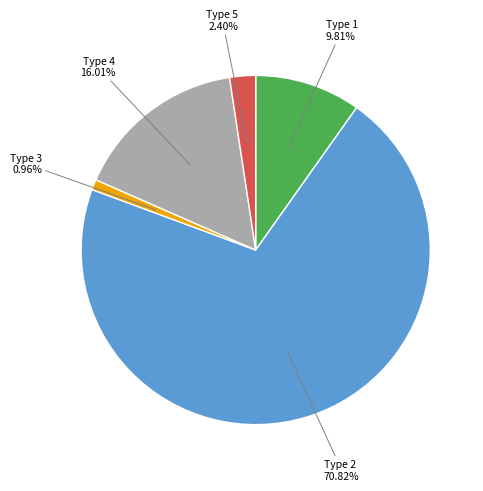

Does any single category account for the majority?

Yes